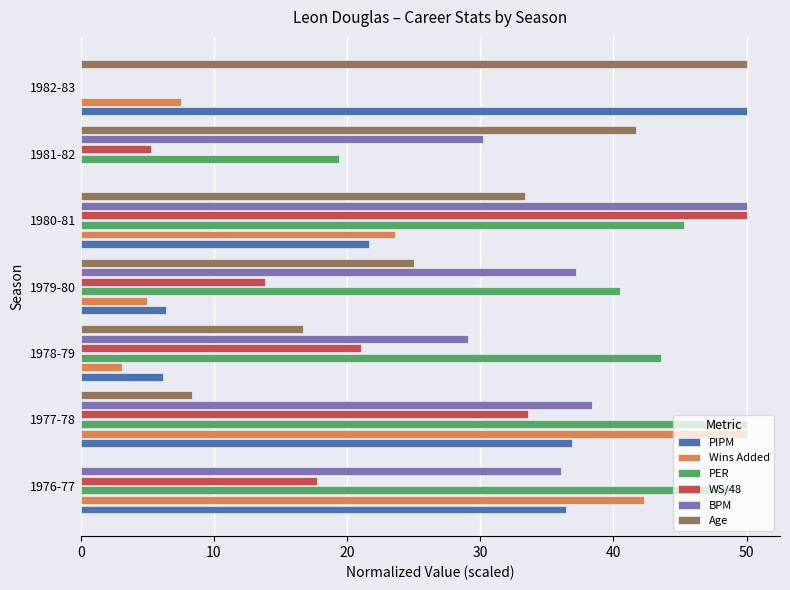

How many data points in WS/48 are above 17?

4